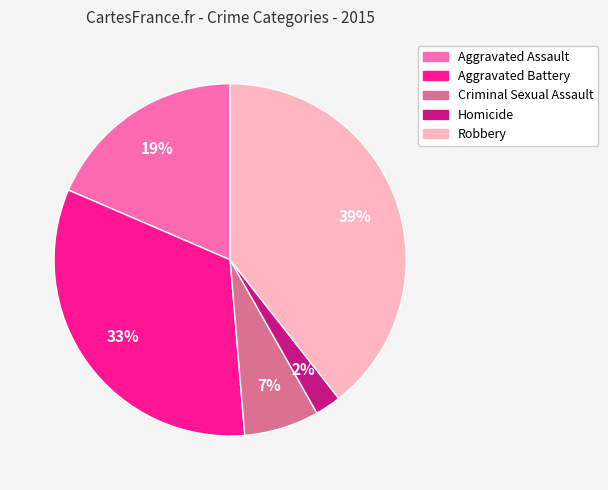

Is it true that Robbery is 54% of the pie?

False